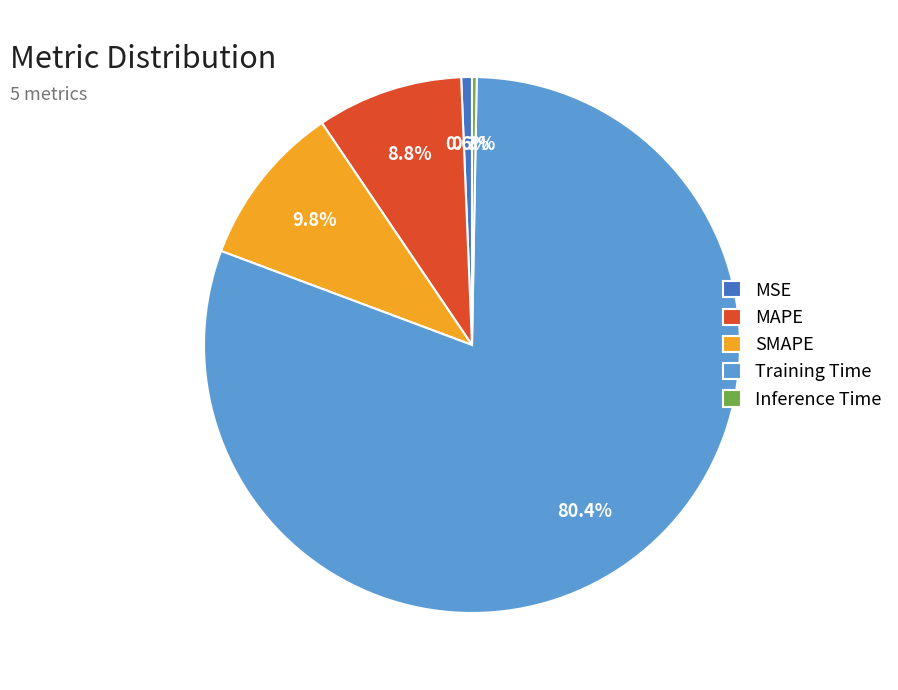

What percentage is NOT represented by Inference Time?

99.7%